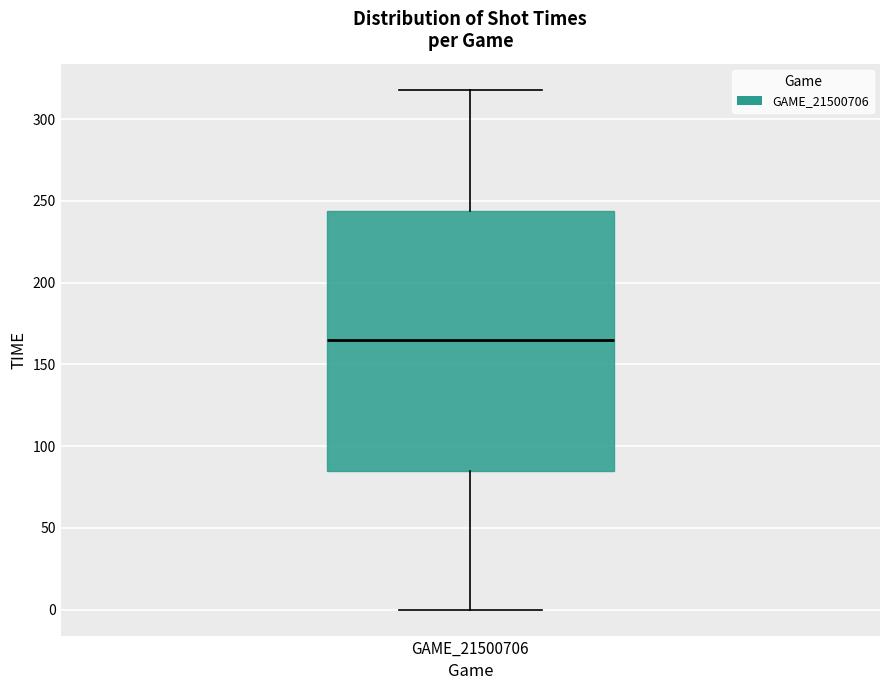

Where is the upper edge of the box for GAME_21500706 on the y-axis? The values are not printed on the chart, so give them approximately, as read against the axis.

245